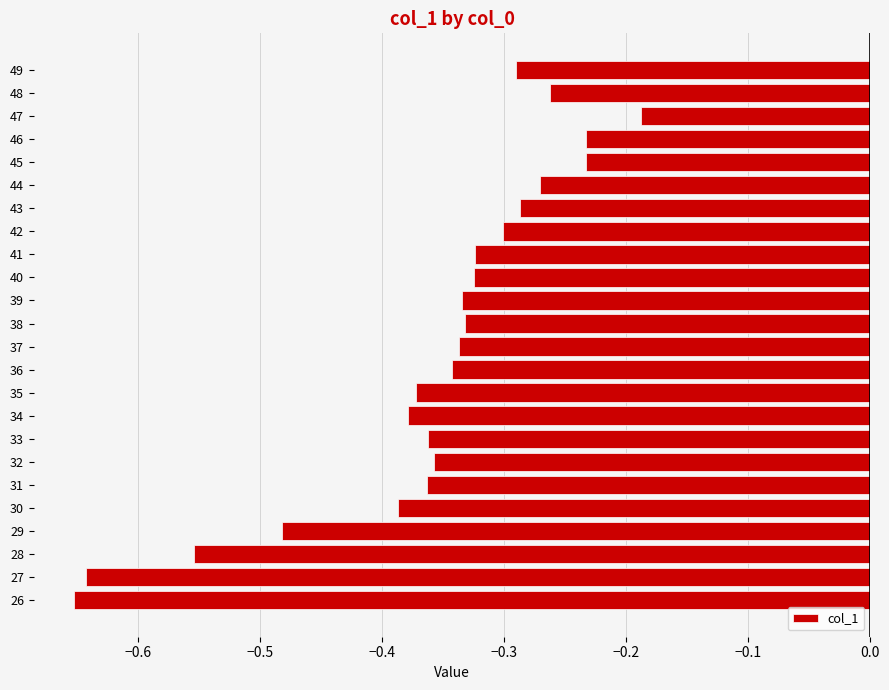

At which category does the chart reach its peak across all series?

47